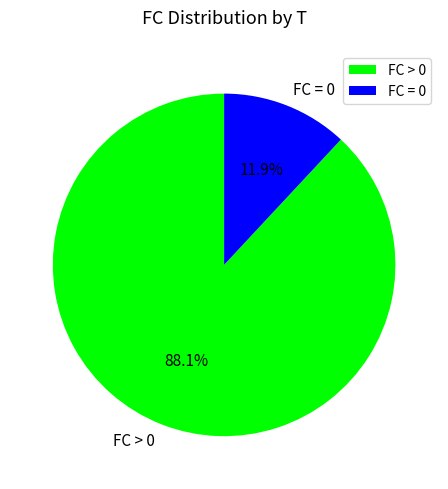

Which category has the smallest portion of the pie?

FC = 0